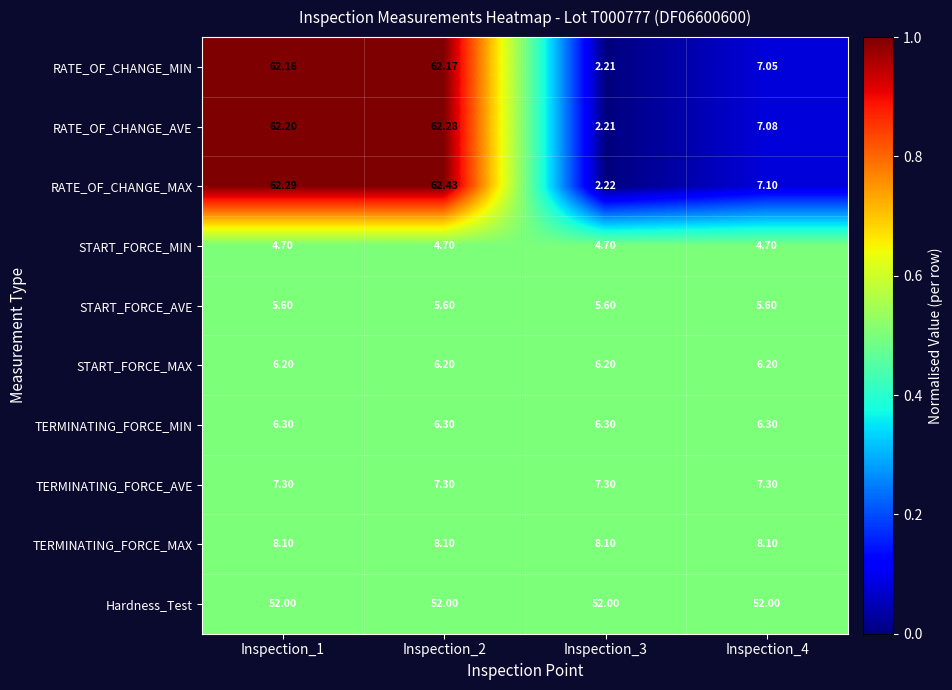

Rank the series by their maximum value, from lowest to highest.

START_FORCE_MIN, START_FORCE_AVE, START_FORCE_MAX, TERMINATING_FORCE_MIN, TERMINATING_FORCE_AVE, TERMINATING_FORCE_MAX, Hardness_Test, RATE_OF_CHANGE_MIN, RATE_OF_CHANGE_AVE, RATE_OF_CHANGE_MAX